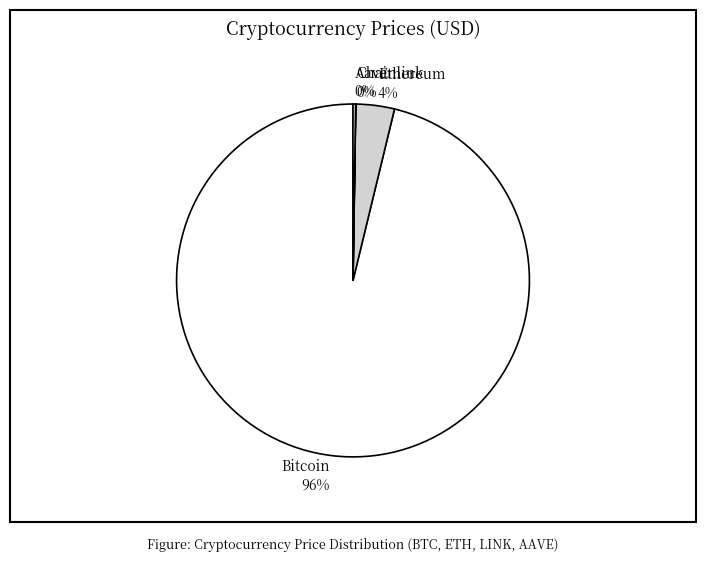

True or false: Ethereum accounts for 12% of the total.

False